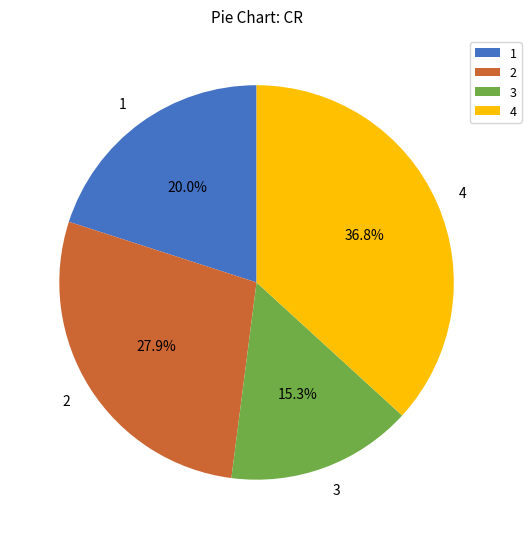

What percentage is the 4 slice, to the nearest percent?

37%